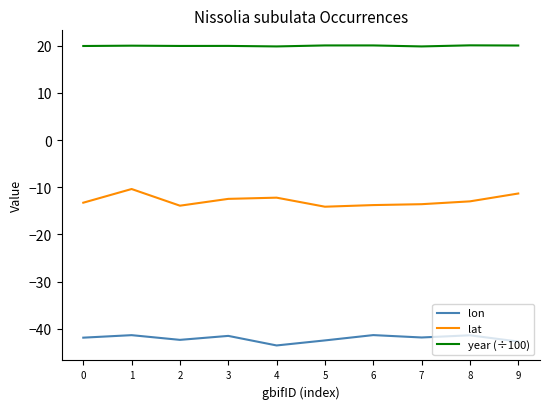

Rank the series by their maximum value, from highest to lowest.

year (÷100), lat, lon